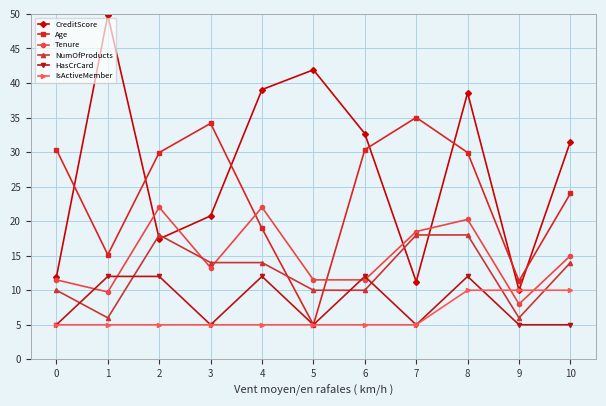

What is the difference between the second highest and minimum values in the CreditScore series?

31.9